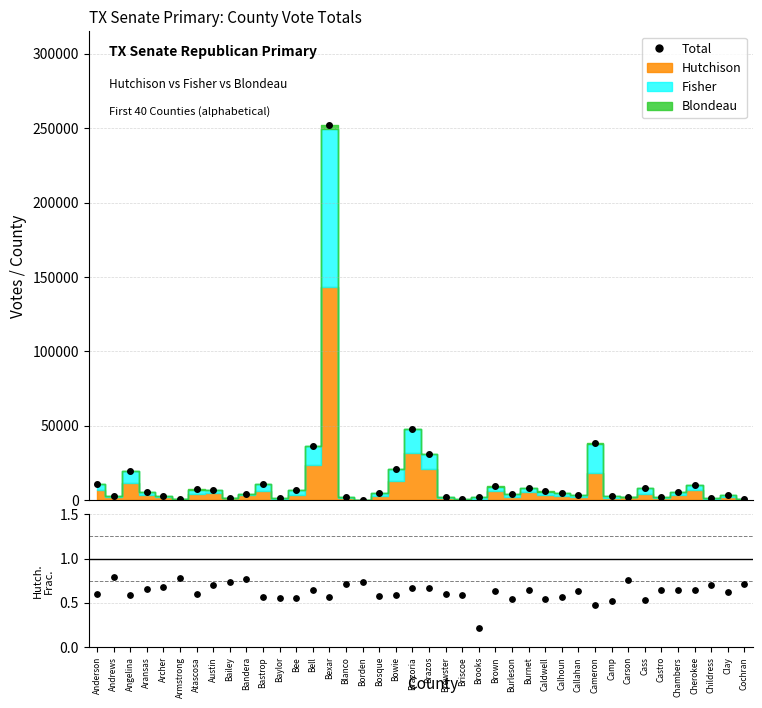

Which has a higher value, Baylor or Bastrop?

Bastrop